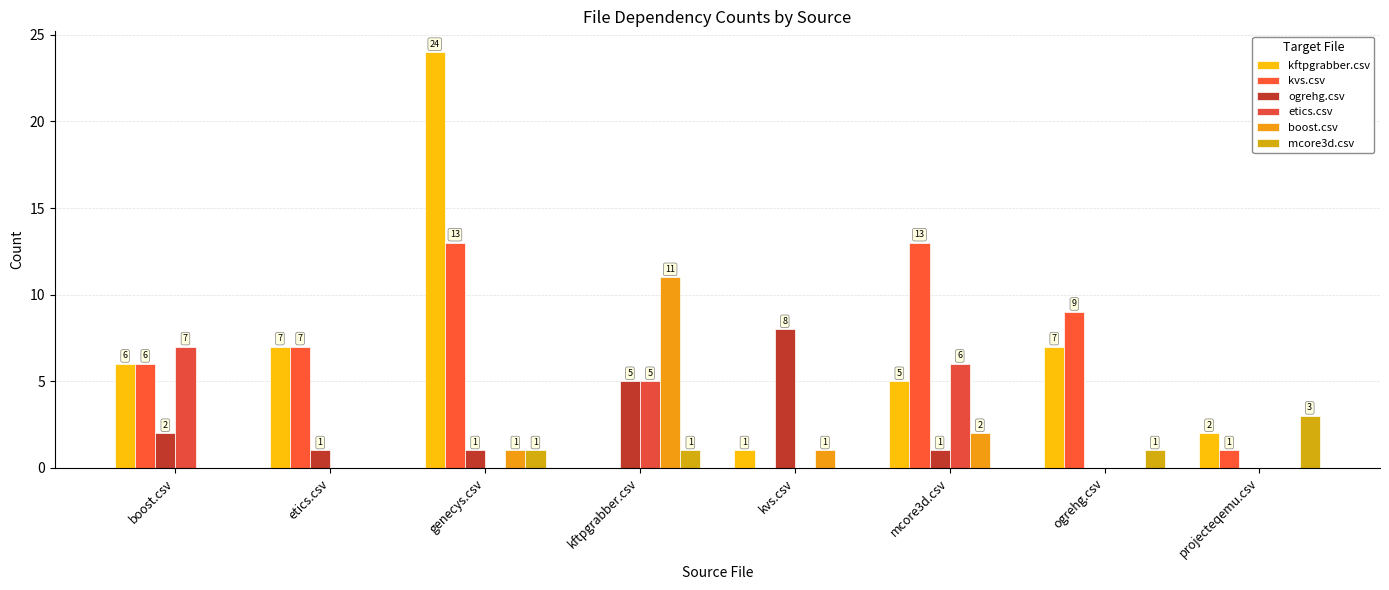

How many distinct data groups are displayed?

6